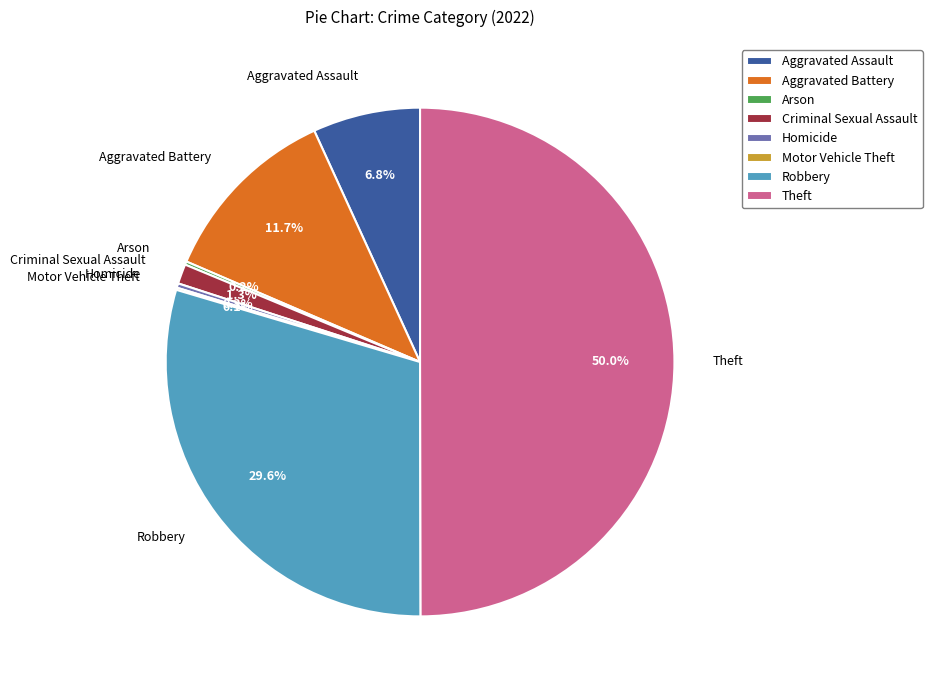

Combined, what portion of the pie is Aggravated Assault and Criminal Sexual Assault?

8.1%